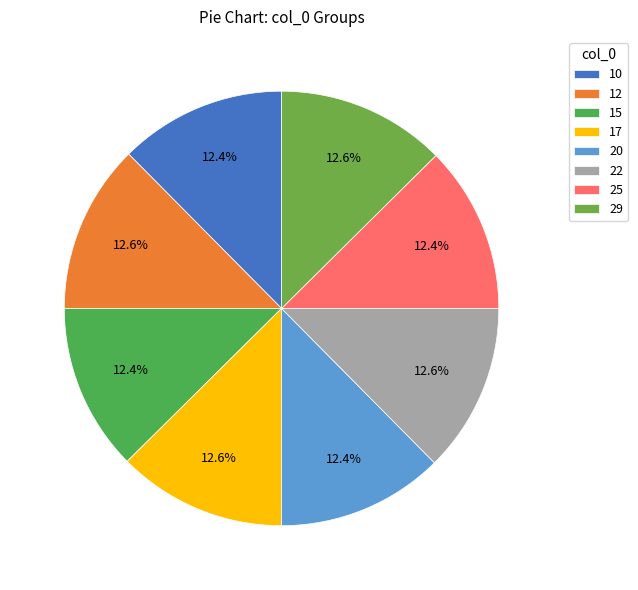

To the nearest percent, what is the difference between the largest and smallest slice percentages?

0%